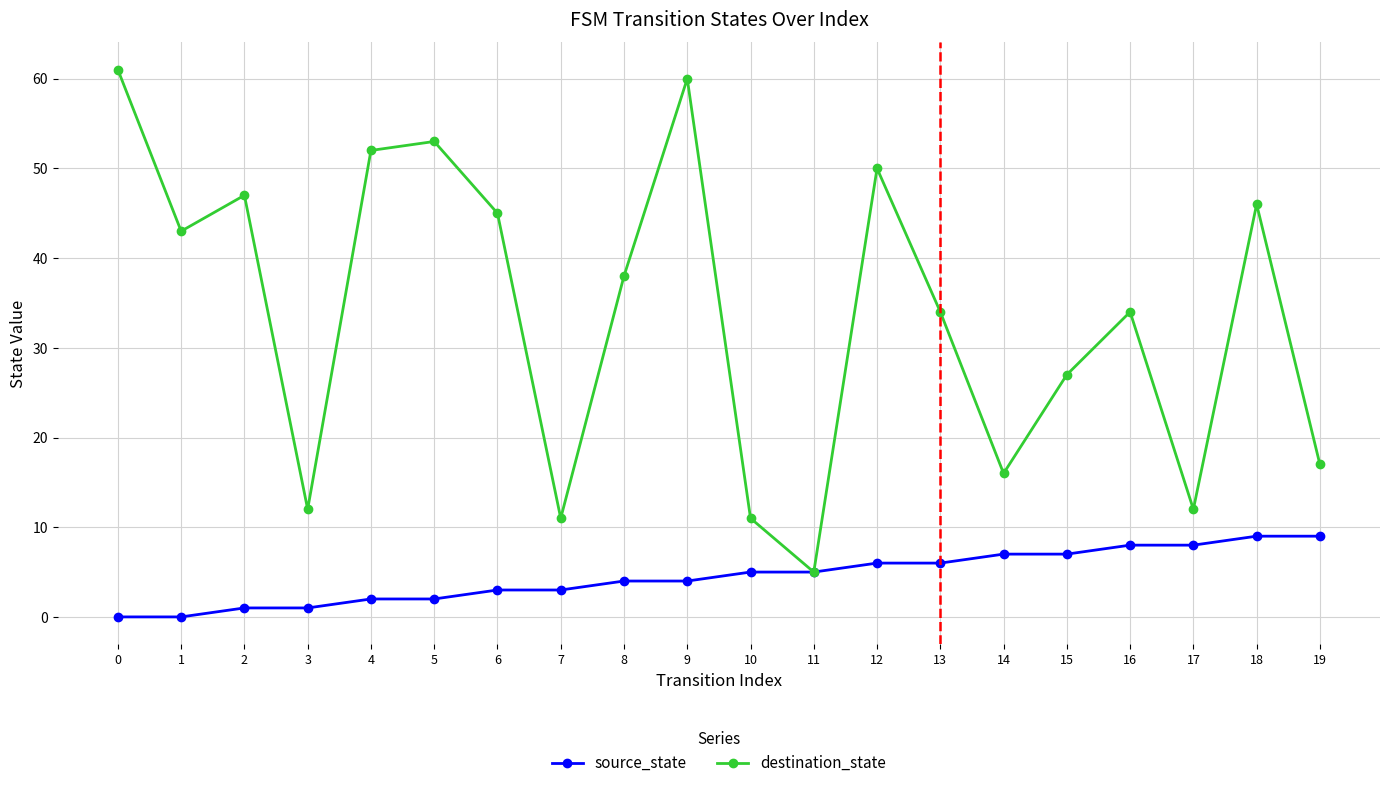

What is the difference between the highest and lowest values at 0?

61